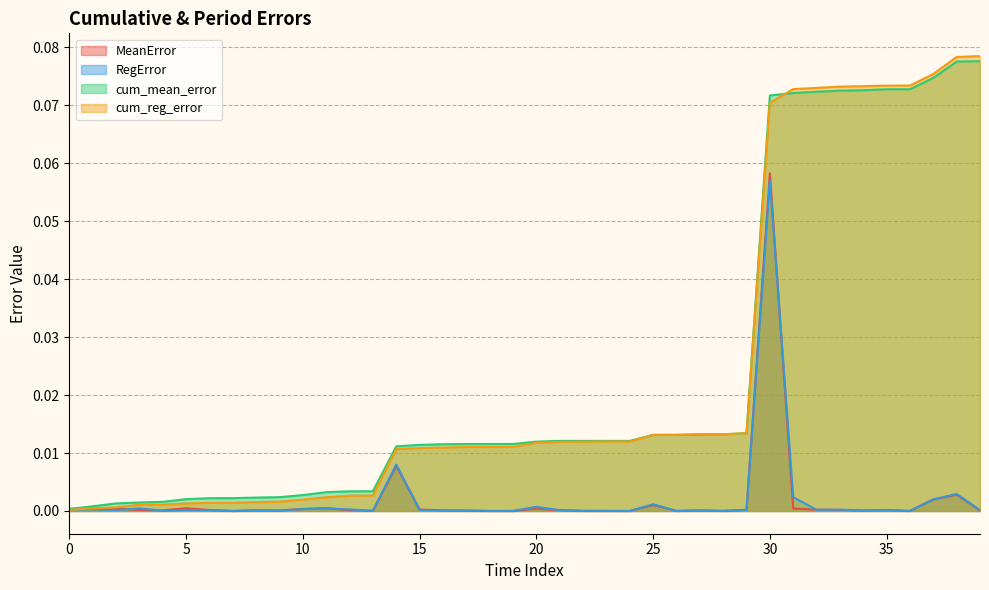

What is the sum of the cum_mean_error values at 38 and 13?

0.1